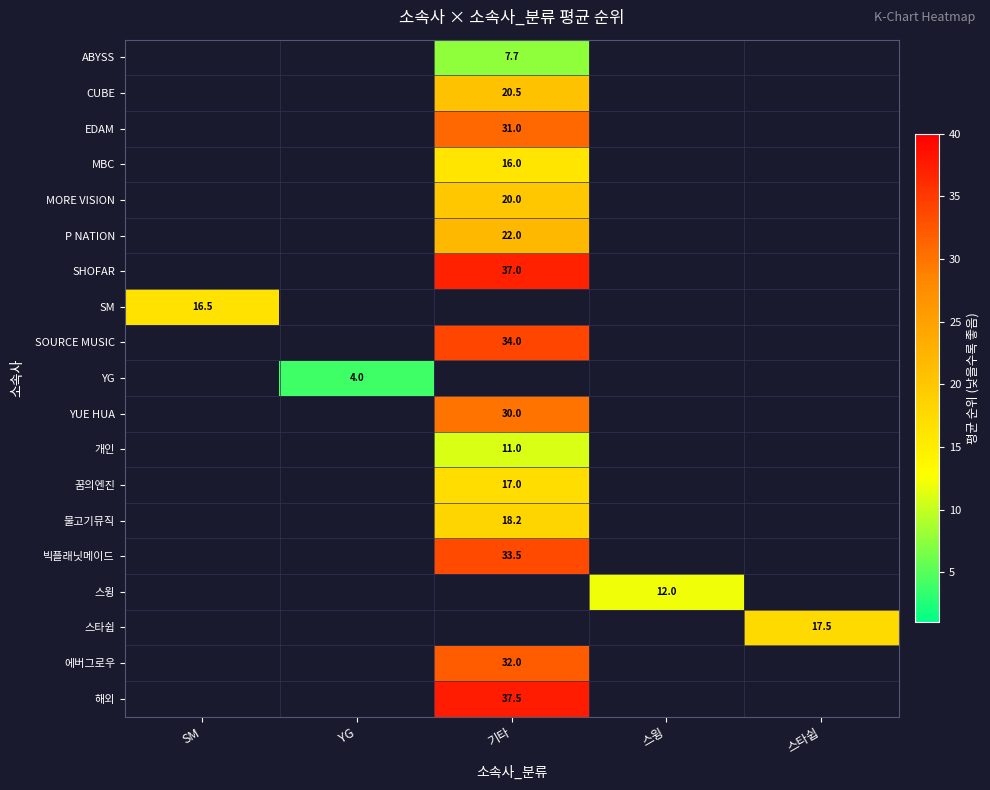

Is the value of 개인 at YG greater than the value of SOURCE MUSIC at 기타?

No